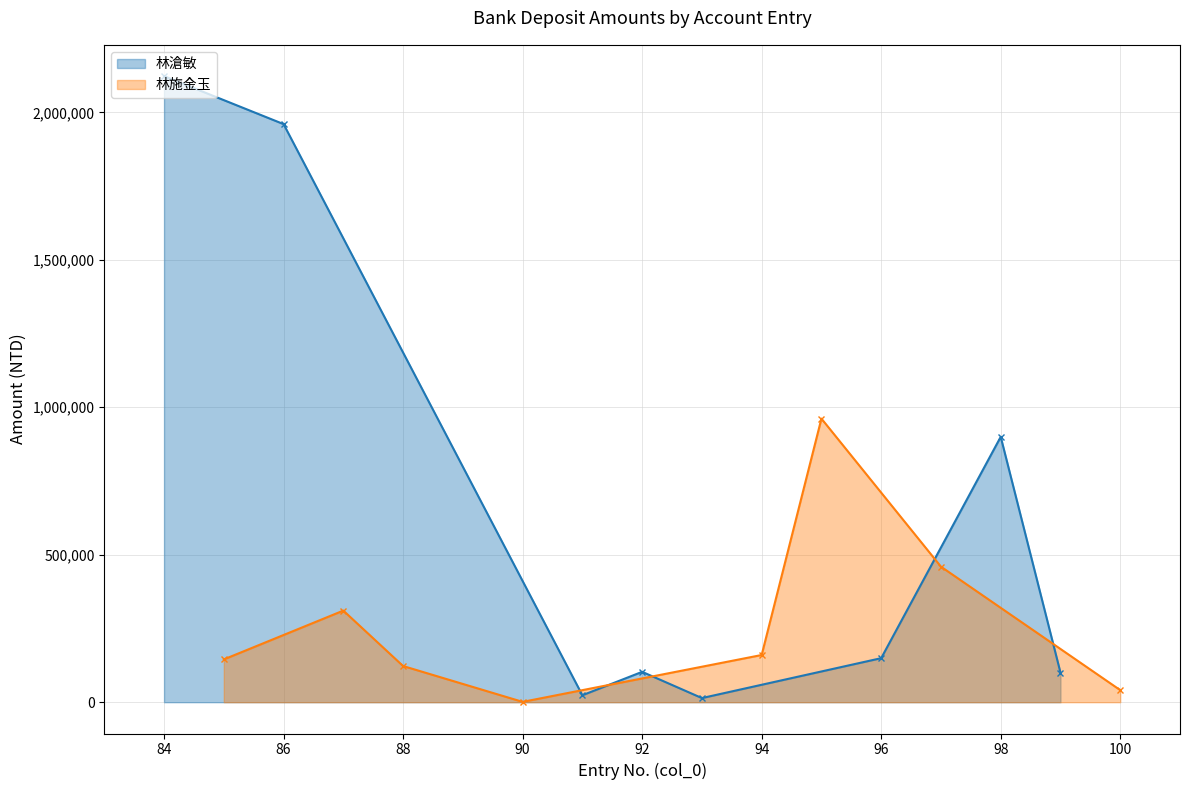

True or false: 林滄敏 has more than 0 points higher than both neighbors.

True